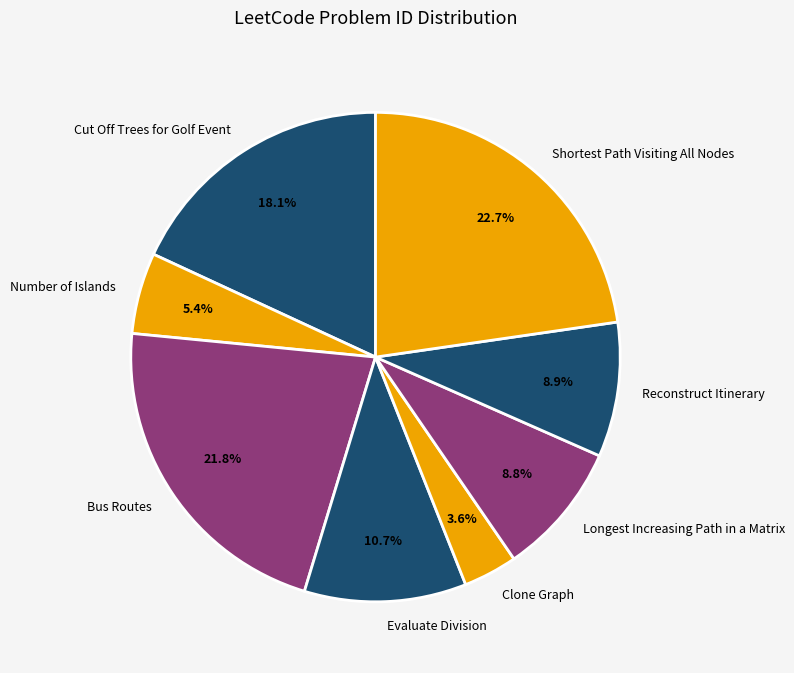

True or false: Reconstruct Itinerary accounts for 16% of the total.

False